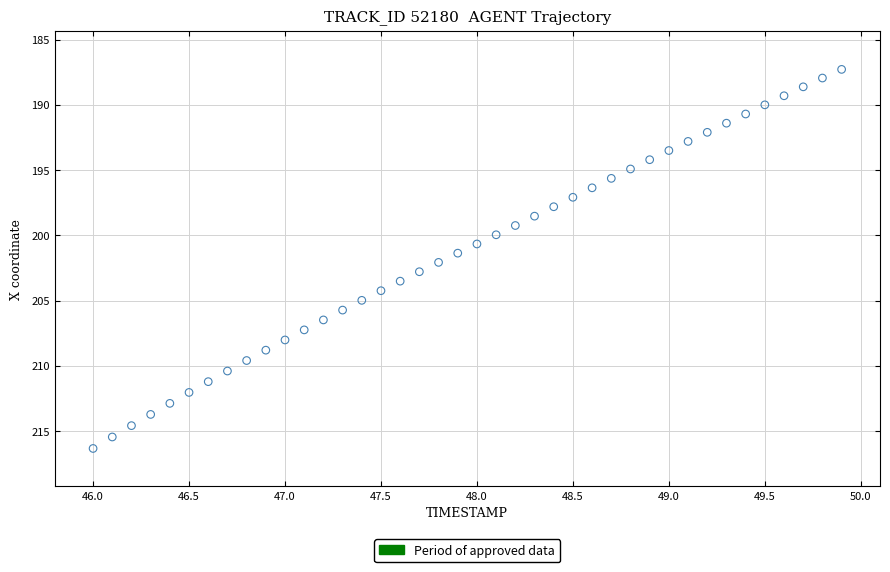

What is the range of Y values (max minus min)?

29.0